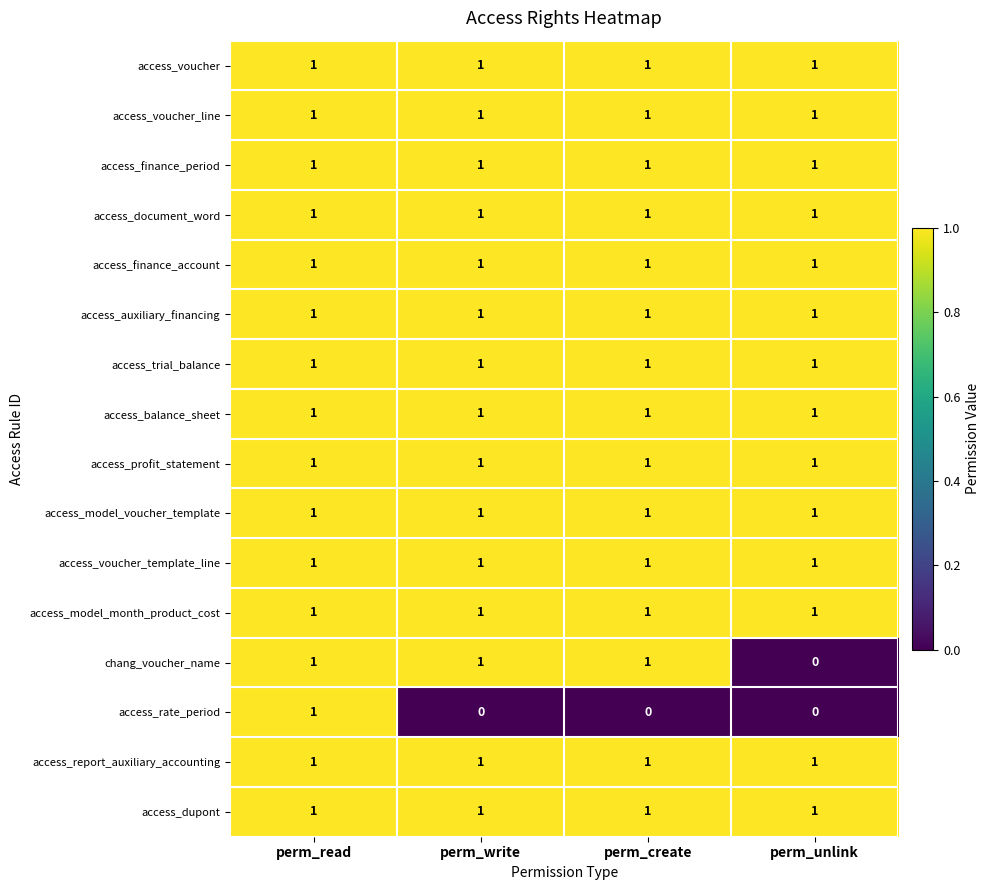

What is the total value across all series at perm_unlink?

14